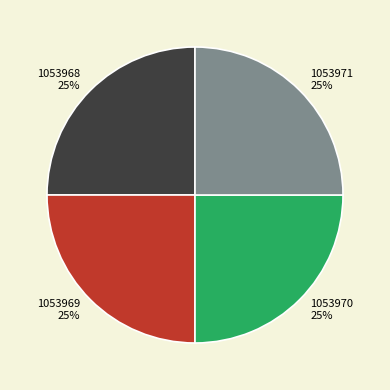

To the nearest percent, what portion does 1053971 represent?

25%